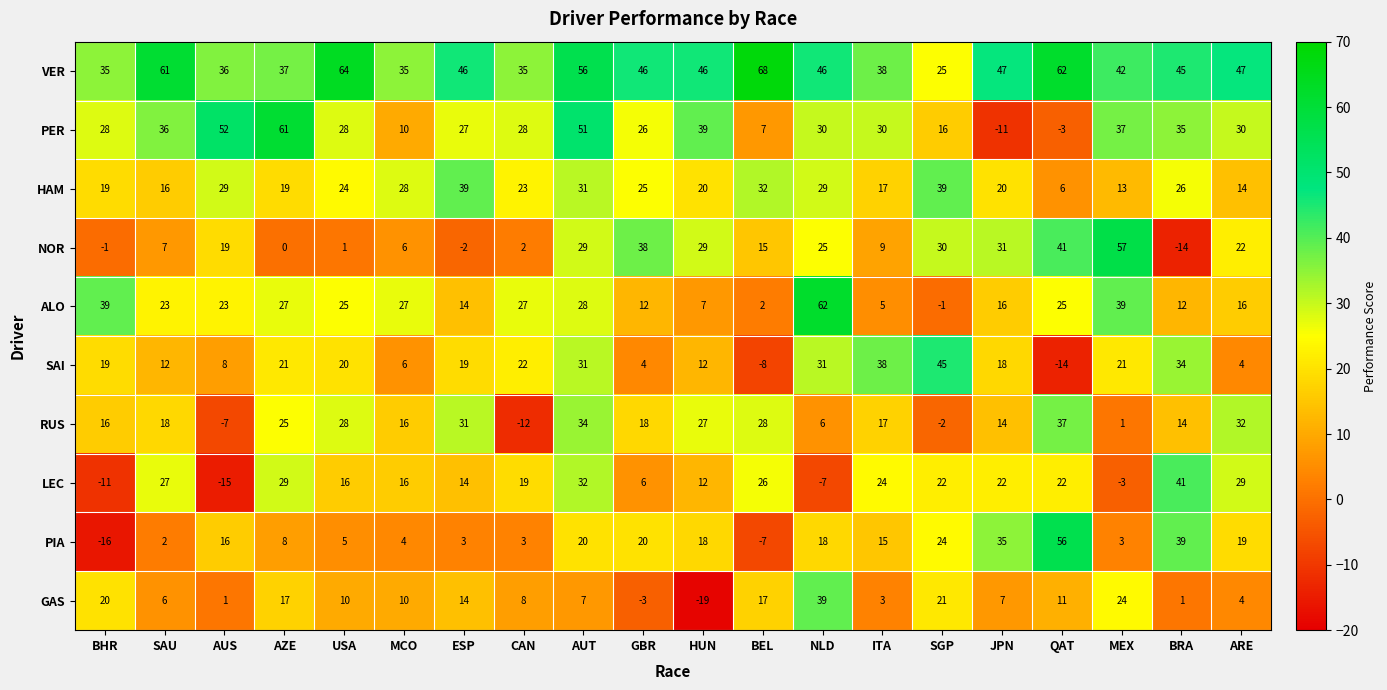

What is the greatest value displayed?

68